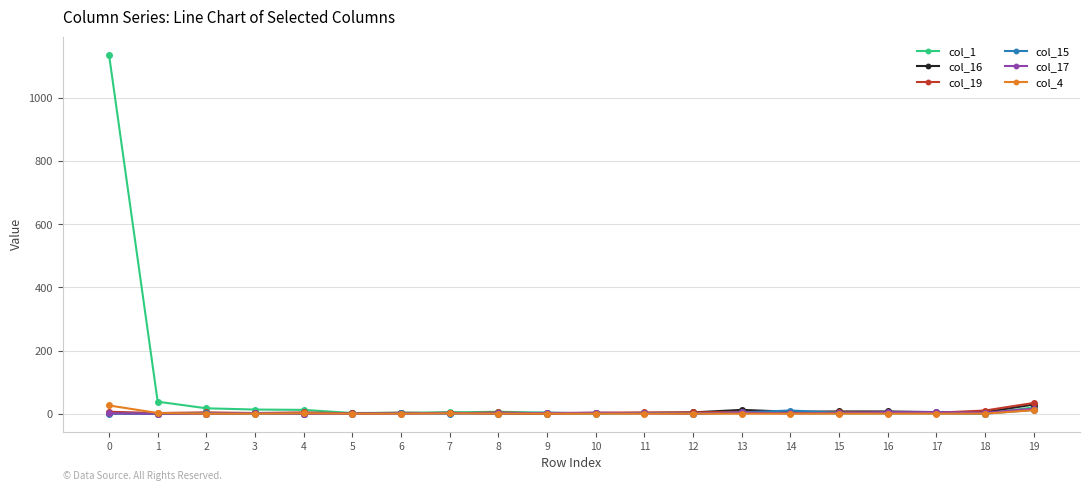

At which label is col_19 closest to 17?

18